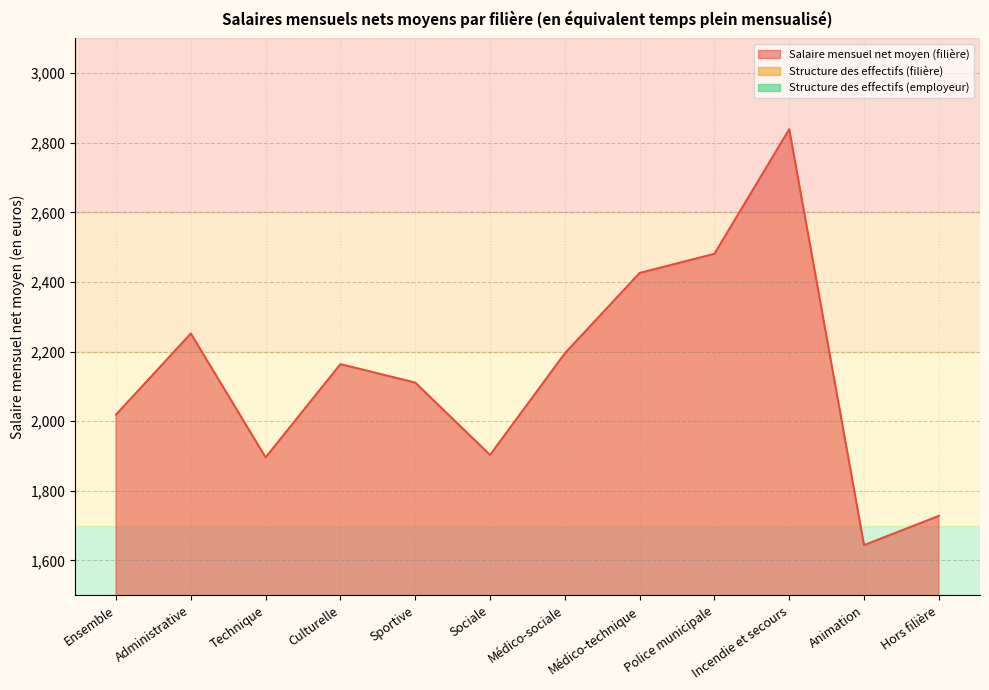

What is the minimum value for Salaire mensuel net moyen (filière)?

1644